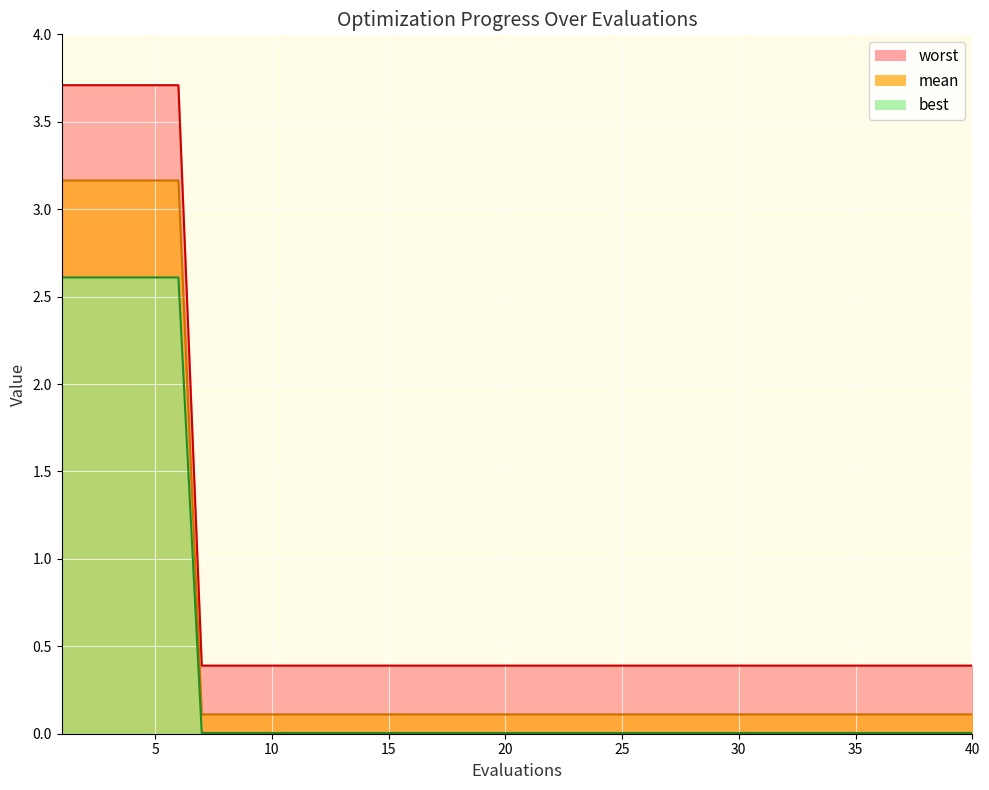

What is the sum of all best values?

15.8